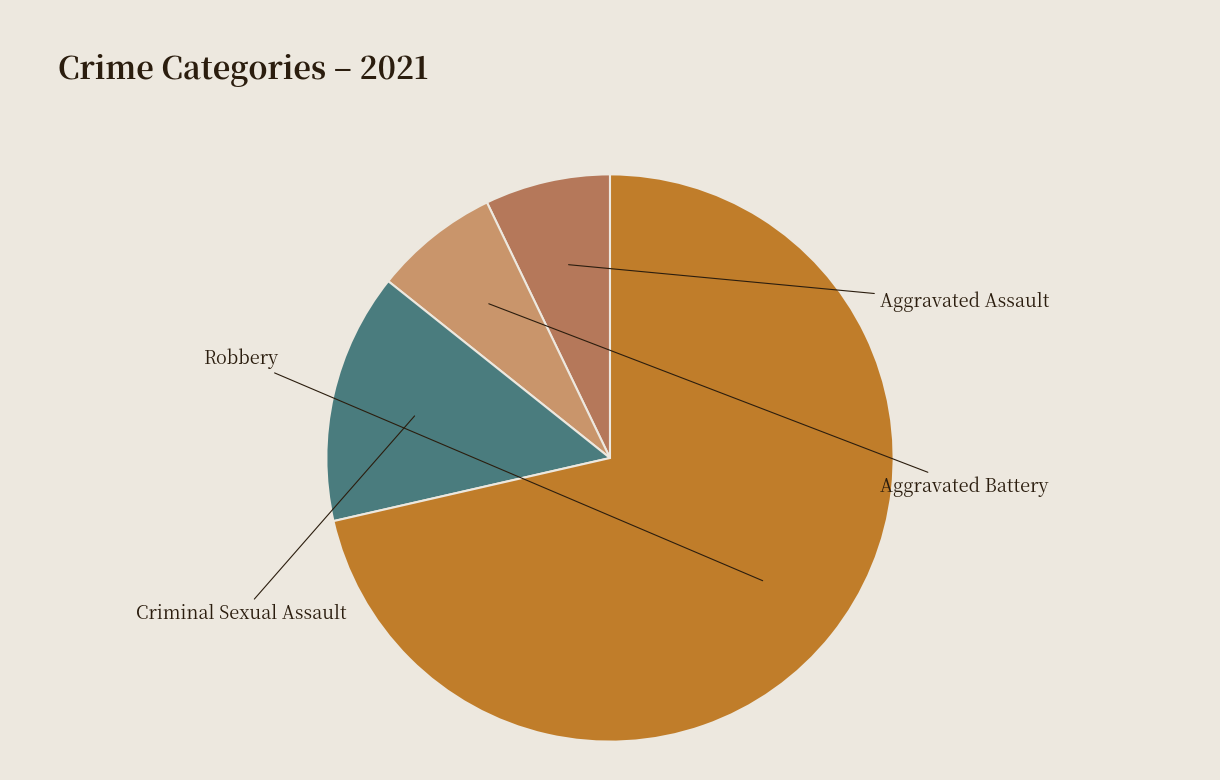

How many segments does this pie chart have?

4